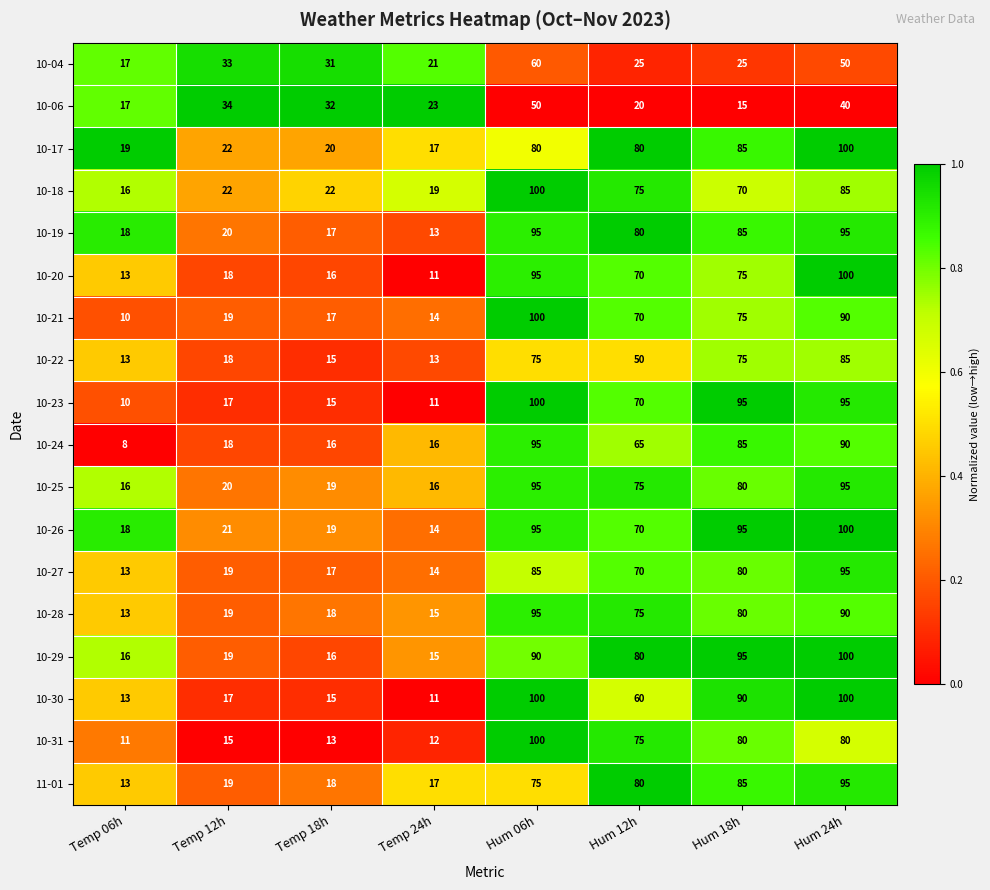

What is the spread (max minus min) of values at Temp 24h?

12